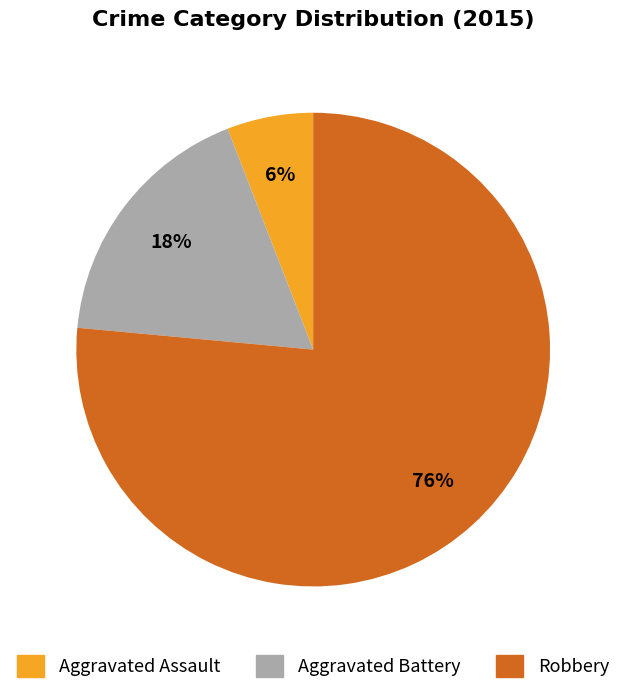

To the nearest percent, what percentage of the pie is Aggravated Assault?

6%